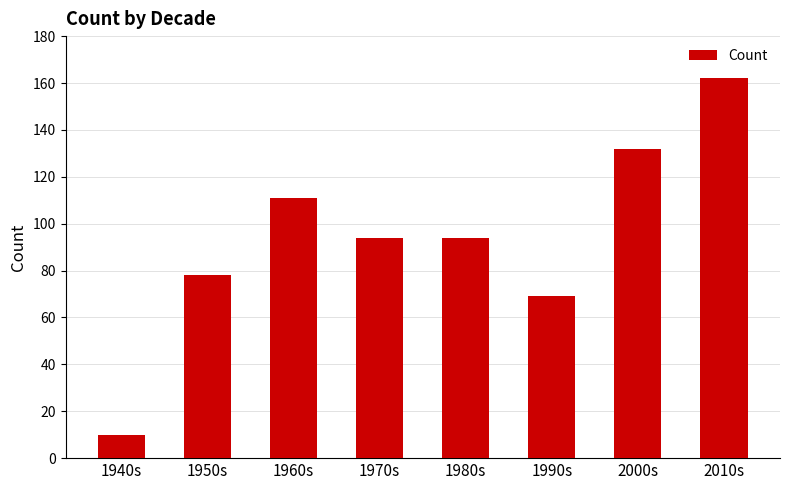

What is the smallest value displayed?

10